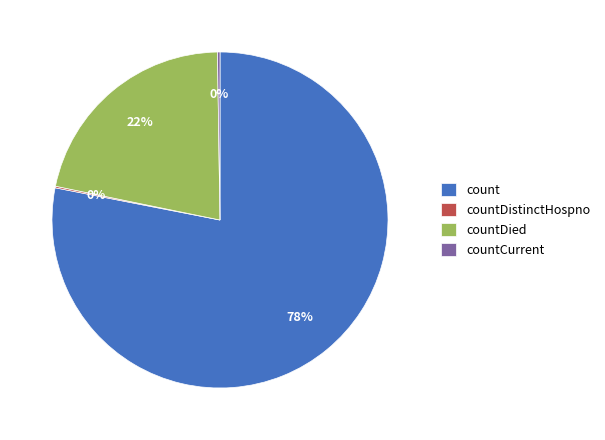

To the nearest percent, what percentage of the pie is count?

78%